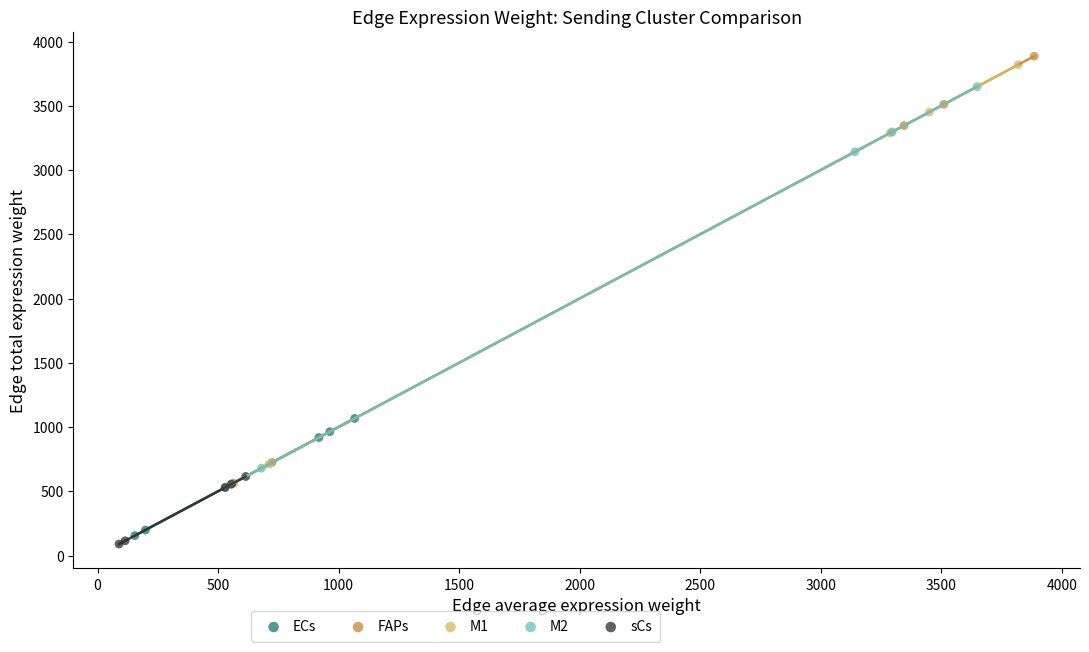

What are all the series names shown in the legend?

ECs, FAPs, M1, M2, sCs